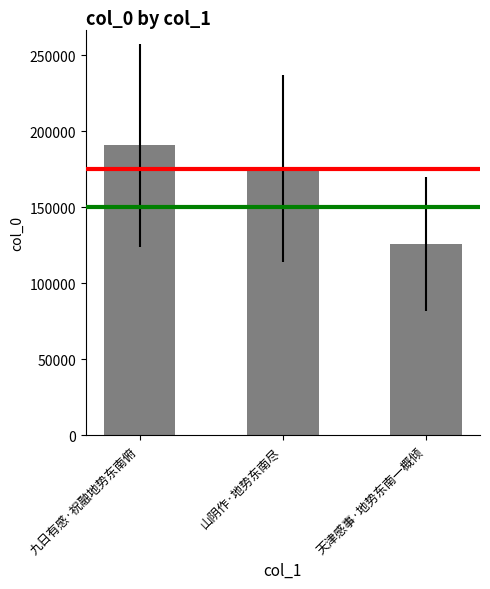

Are the bars horizontal?

No